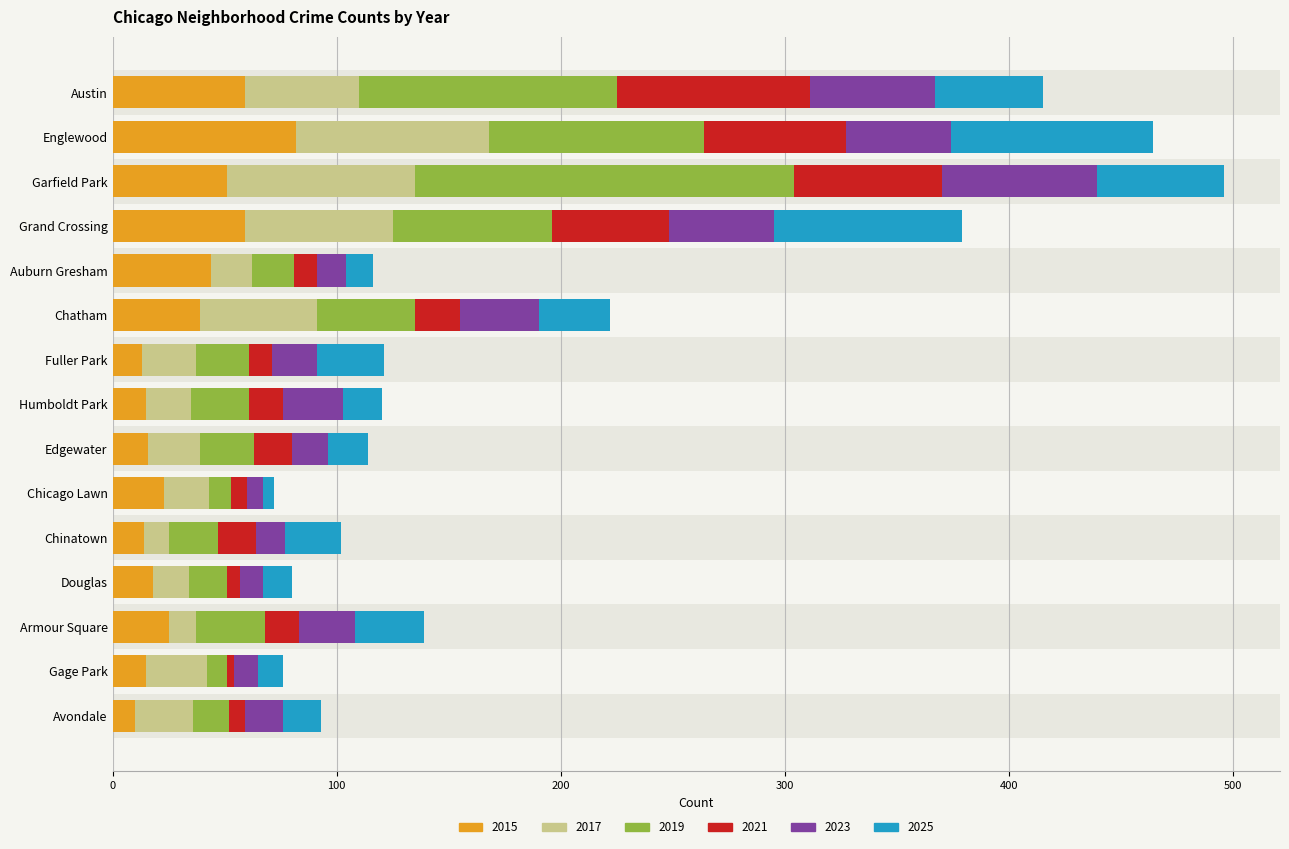

What is the highest value of the 2015 series?

82